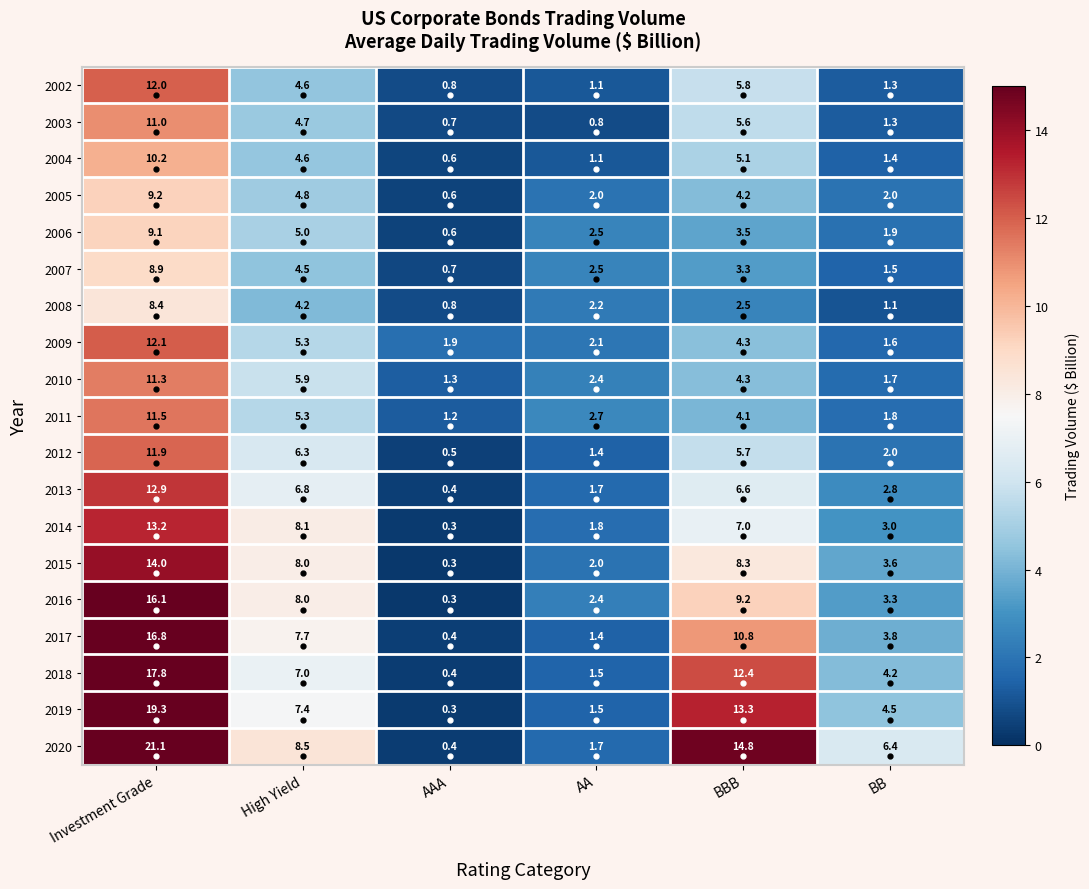

List the series in order of their peak value, lowest first.

2008, 2007, 2006, 2005, 2004, 2003, 2010, 2011, 2012, 2002, 2009, 2013, 2014, 2015, 2016, 2017, 2018, 2019, 2020